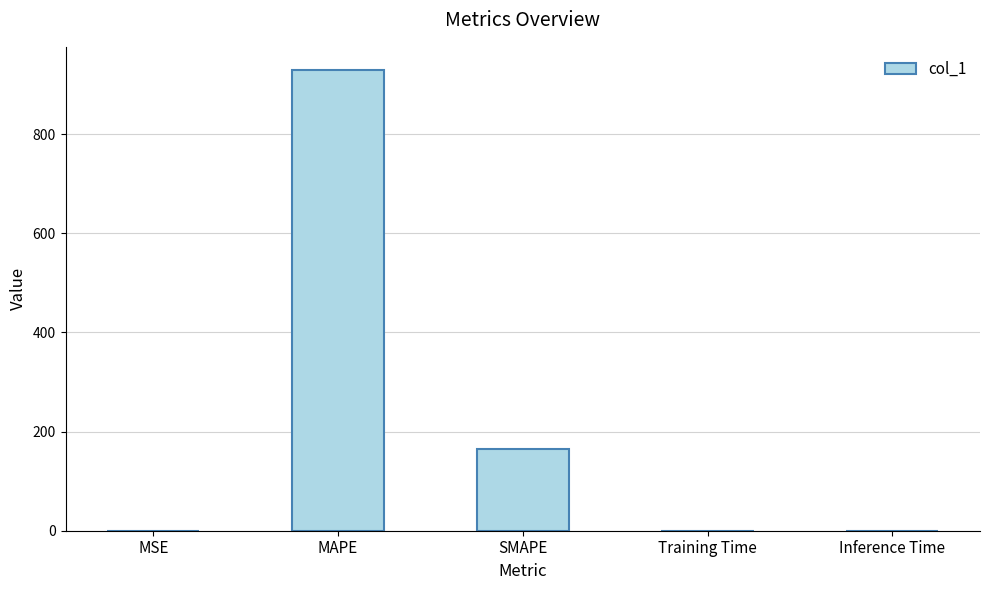

True or false: the data shows 929.7 at MAPE.

True